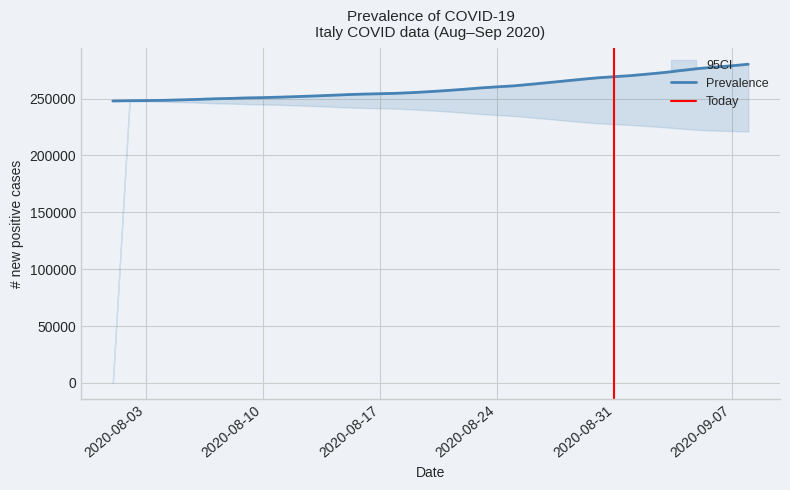

How many lines are shown in the chart?

3